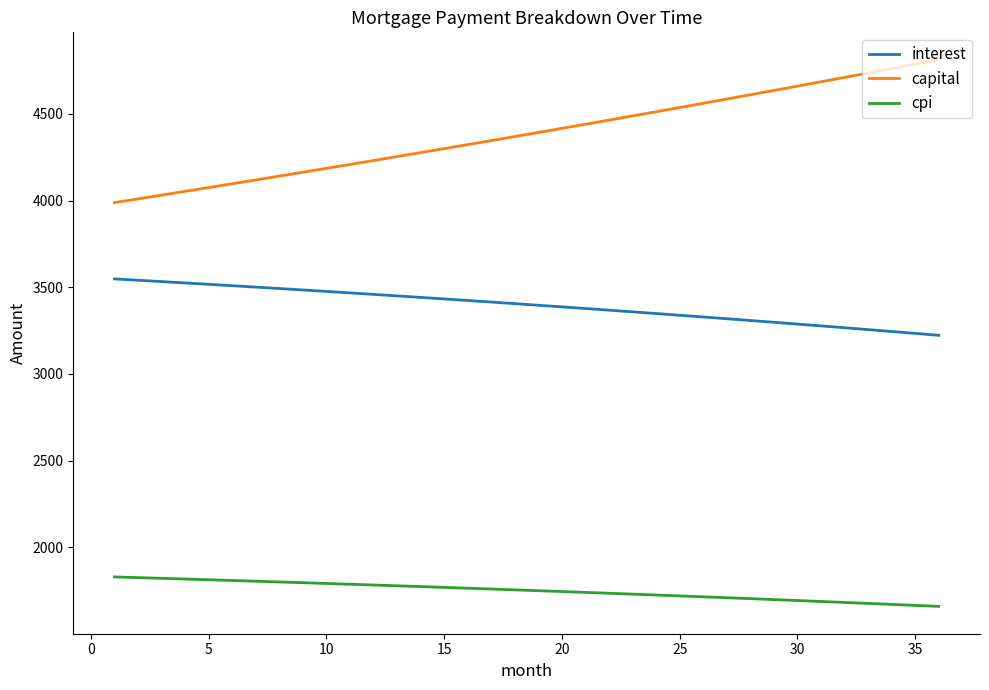

How many lines are shown in the chart?

3